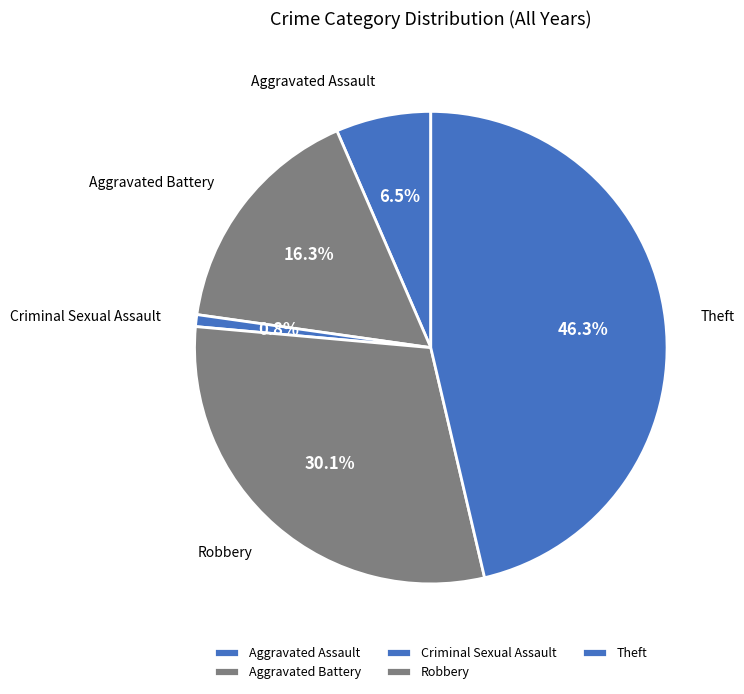

To the nearest percent, what is the difference between the Robbery and Aggravated Assault slice percentages?

24%